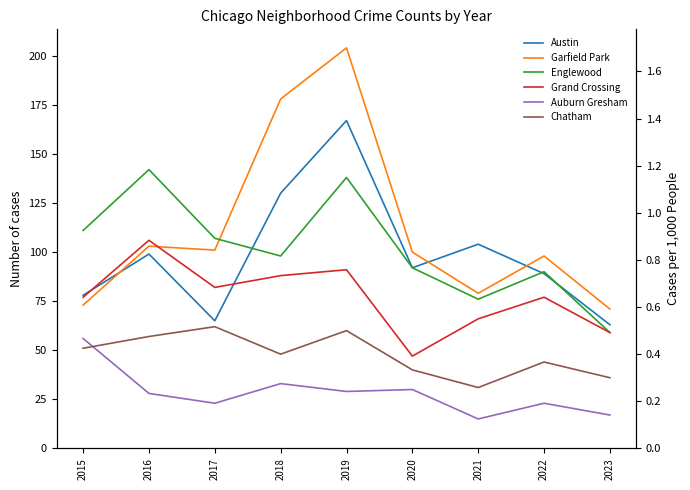

Is it true that Garfield Park equals 42 at 2023?

False